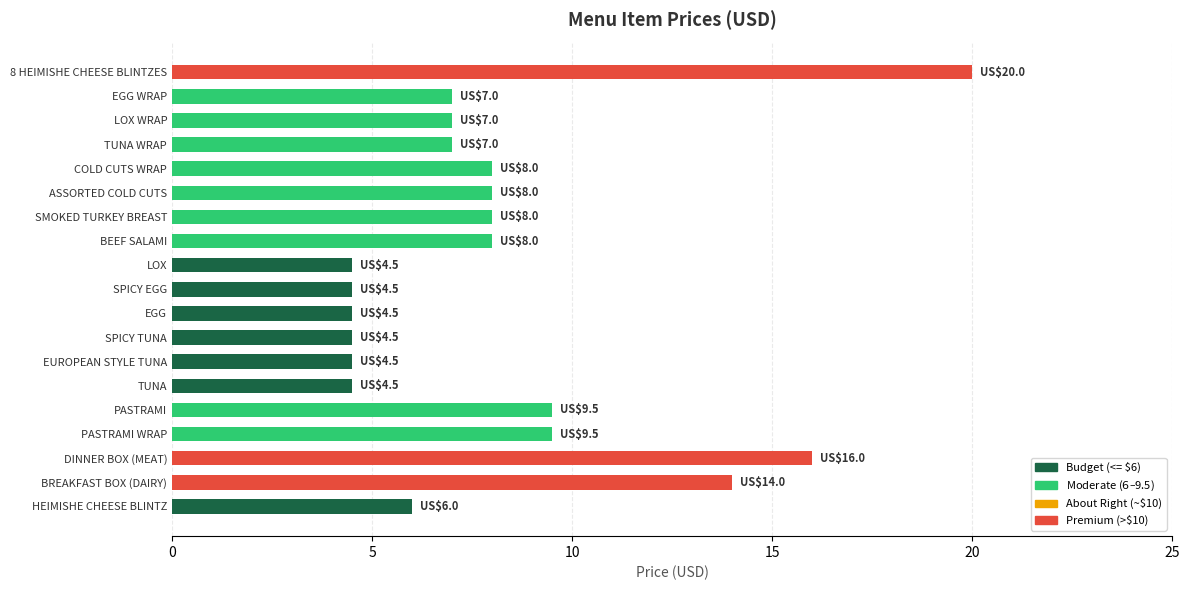

What is the average value?

8.2